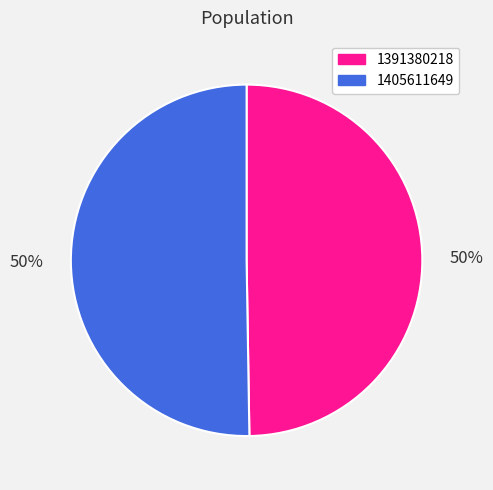

Which slice represents more than half of the pie?

1405611649